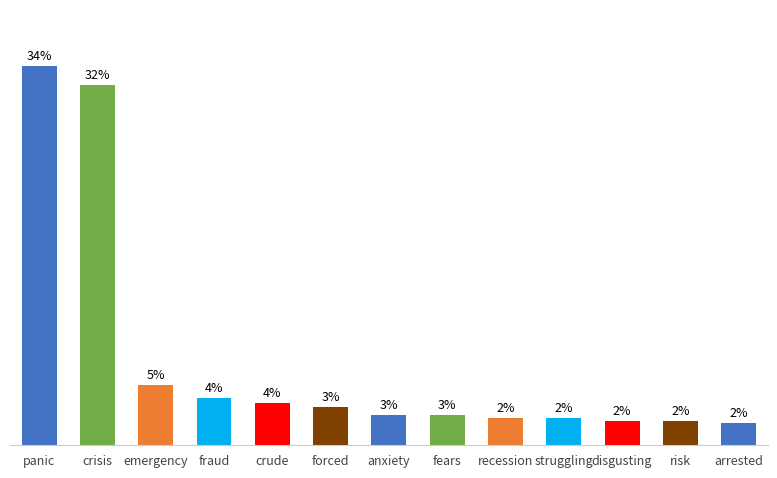

Is it true that the value at recession is 1.0?

False